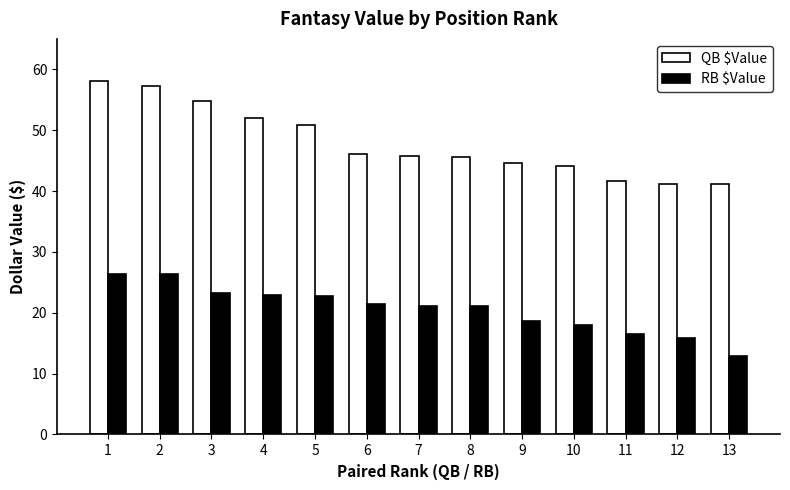

What are all the series names shown in the legend?

QB $Value, RB $Value